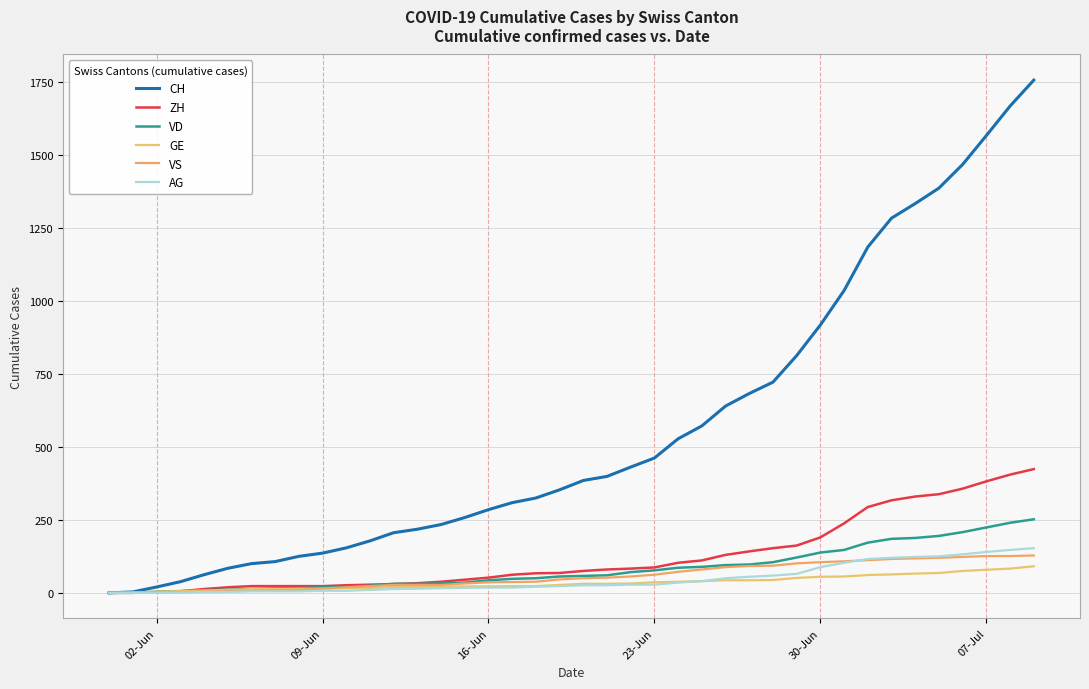

Reading left to right, what are all the values shown in this chart?

CH: 0	3	20	38	62	84	100	107	125	136	154	178	206	218	234	258	285	309	325	353	385	399	431	462	528	572	640	683	722	813	918	1036	1185	1284	1334	1387	1468	1567	1668	1757
ZH: 0	0	2	5	13	19	23	23	23	23	26	28	30	33	38	45	52	62	67	68	75	80	83	87	103	111	130	142	153	162	190	238	294	317	330	338	357	382	405	424
VD: 0	0	4	6	9	11	13	15	16	19	20	24	31	31	32	35	43	48	50	56	58	60	71	77	86	89	95	97	105	121	138	147	172	185	188	195	208	224	240	252
GE: 0	1	4	6	8	10	13	13	14	14	16	16	20	20	20	22	22	23	23	27	31	31	32	36	38	40	43	43	44	51	55	56	61	63	66	68	75	79	83	91
VS: 0	1	2	2	4	6	7	9	9	15	19	23	27	27	27	32	36	37	38	46	50	52	56	62	72	80	88	92	93	101	105	108	112	116	118	120	123	126	126	128
AG: 0	0	0	1	3	3	5	5	5	7	7	10	13	14	16	17	18	18	21	23	26	26	28	28	35	40	50	55	59	65	88	103	116	120	123	125	132	140	147	153